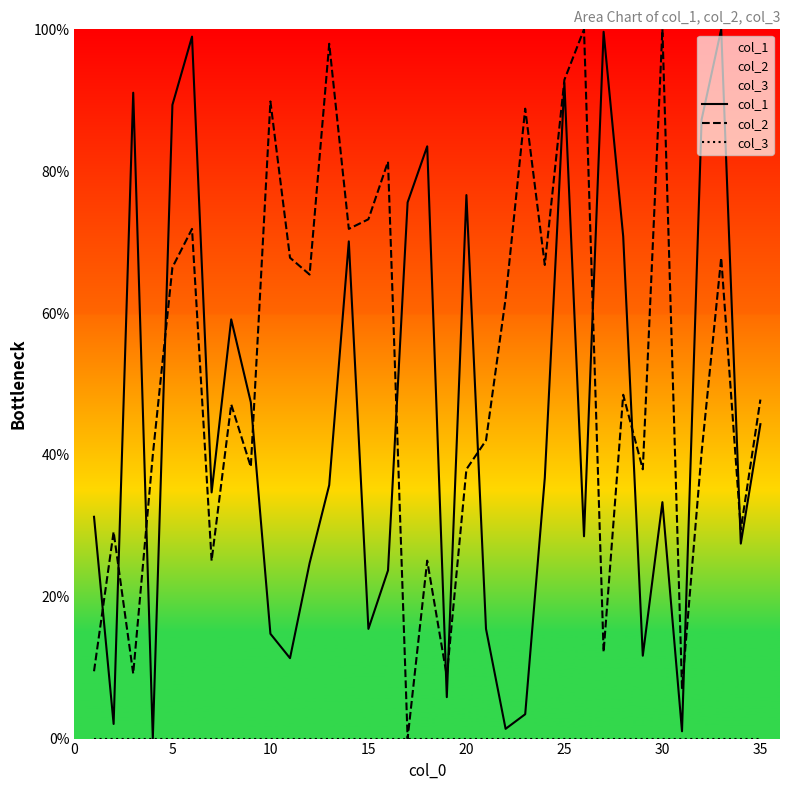

Is it true that col_2 equals 47.8 at 35?

True